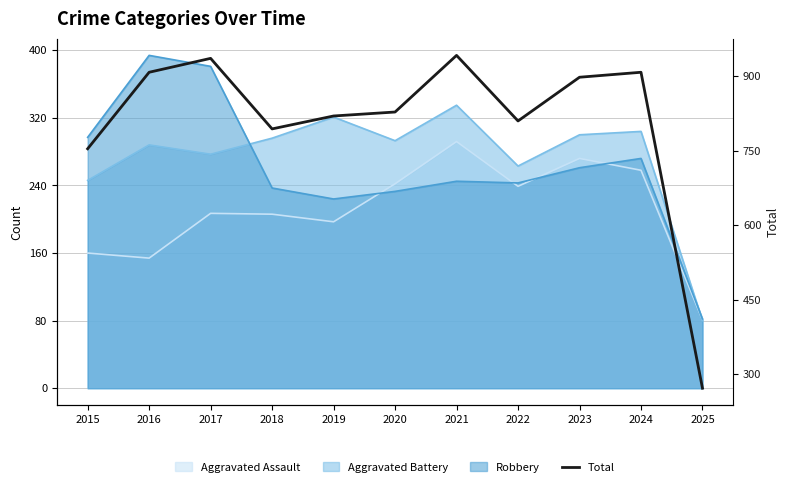

At which label is the value closest to 607?

2015